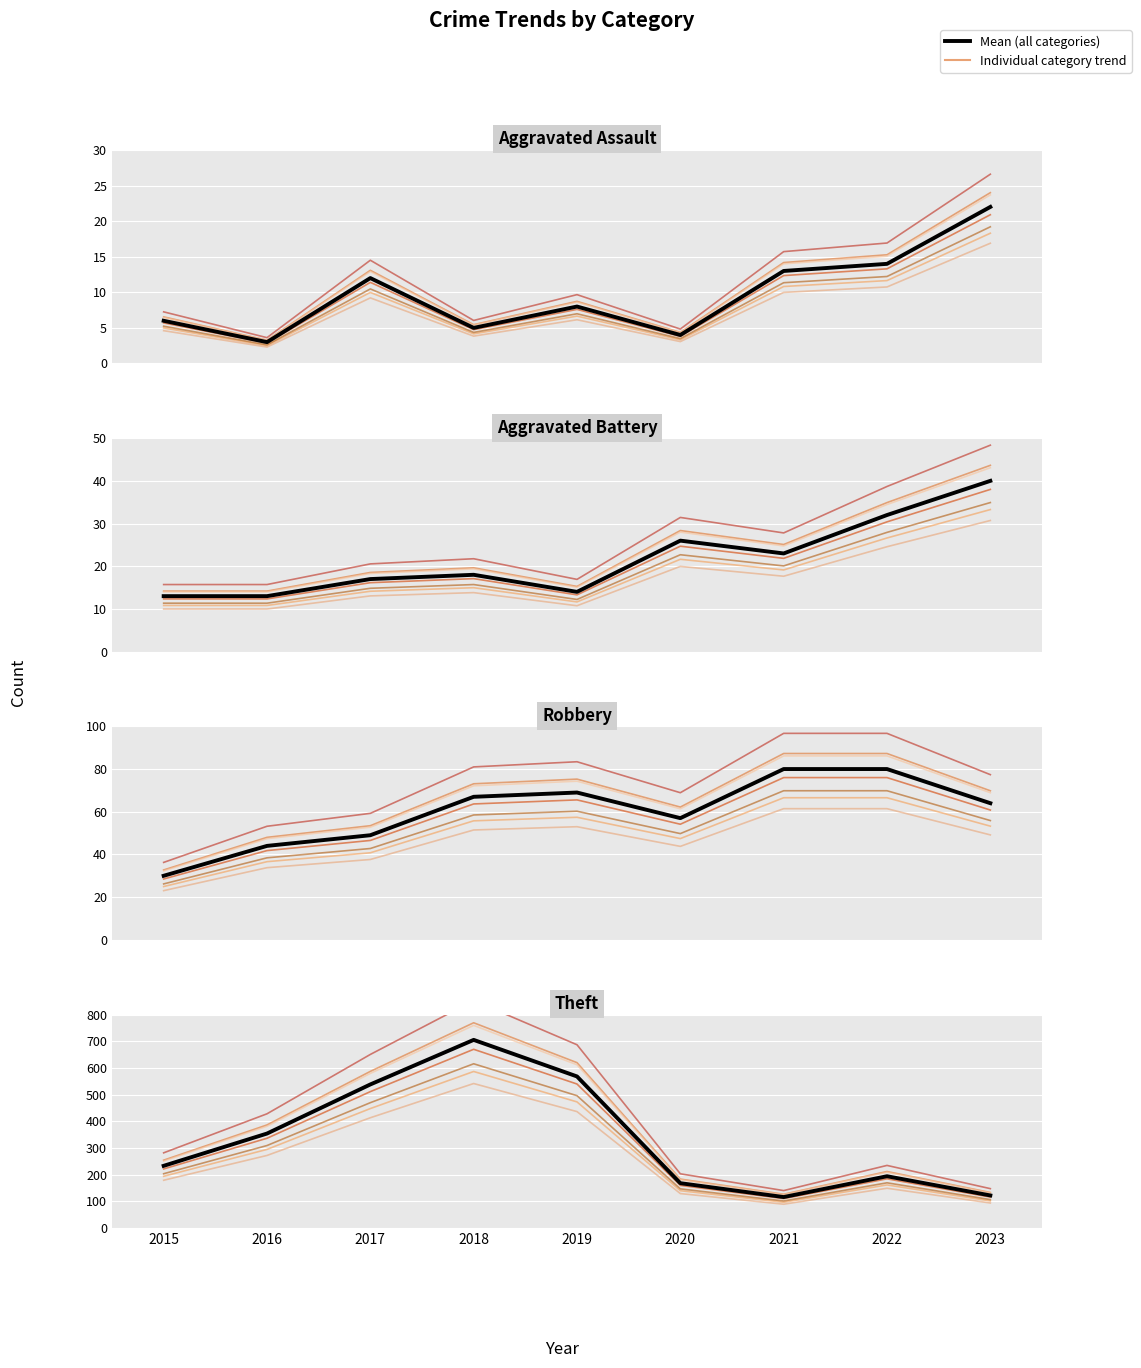

Where is the first local minimum for Aggravated Battery?

2019